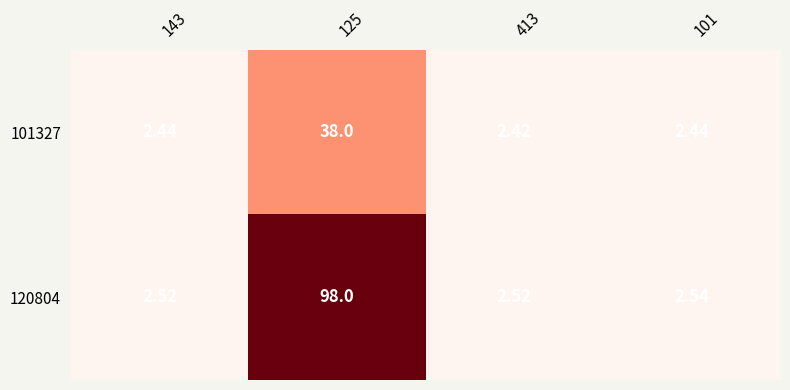

Which series changed the most between 125 and 413?

120804